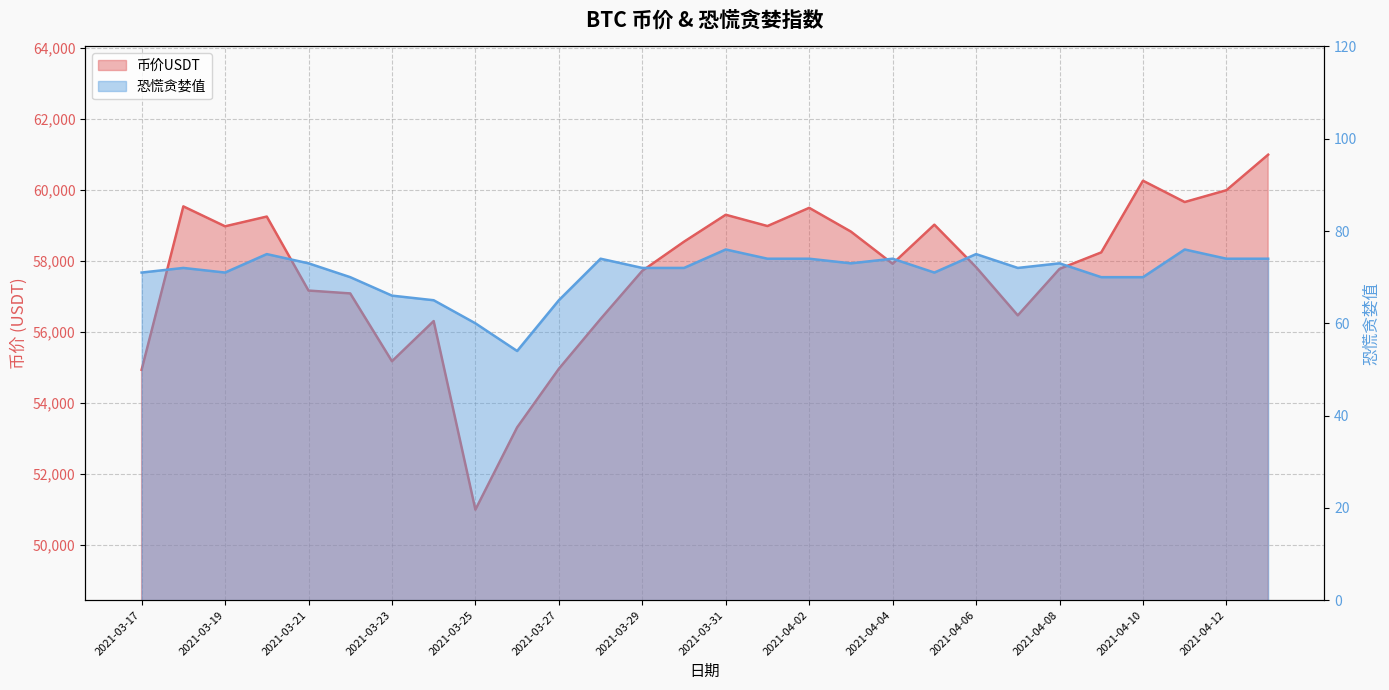

What are all the series names shown in the legend?

币价USDT, 恐慌贪婪值